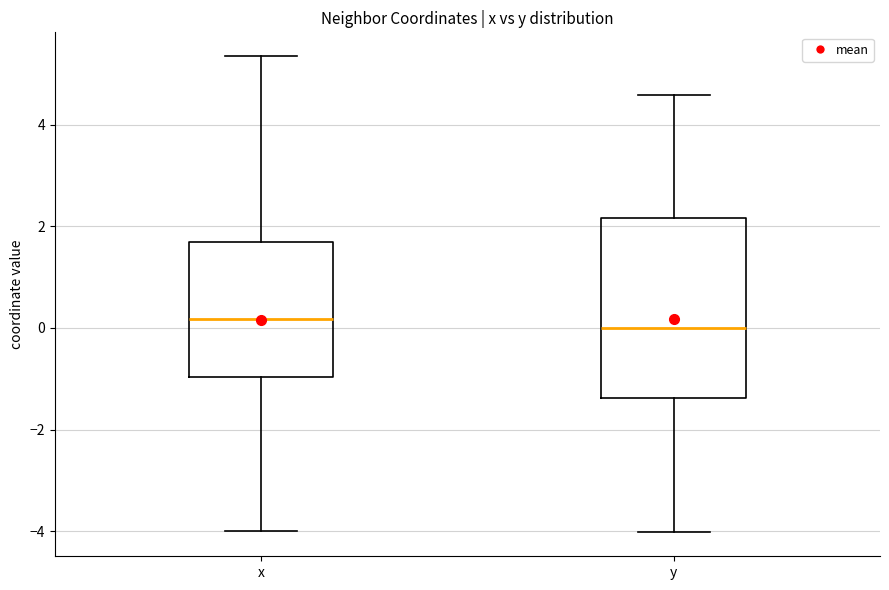

Reading left to right, read every box against the y-axis: the position of its median line, the range the box covers, and the ends of its whiskers. The values are not printed on the chart, so give them approximately, as read against the axis.

x: median 0.2, box -1.0 to 1.6, whiskers -4.0 to 5.4
y: median 0.0, box -1.4 to 2.2, whiskers -4.0 to 4.6